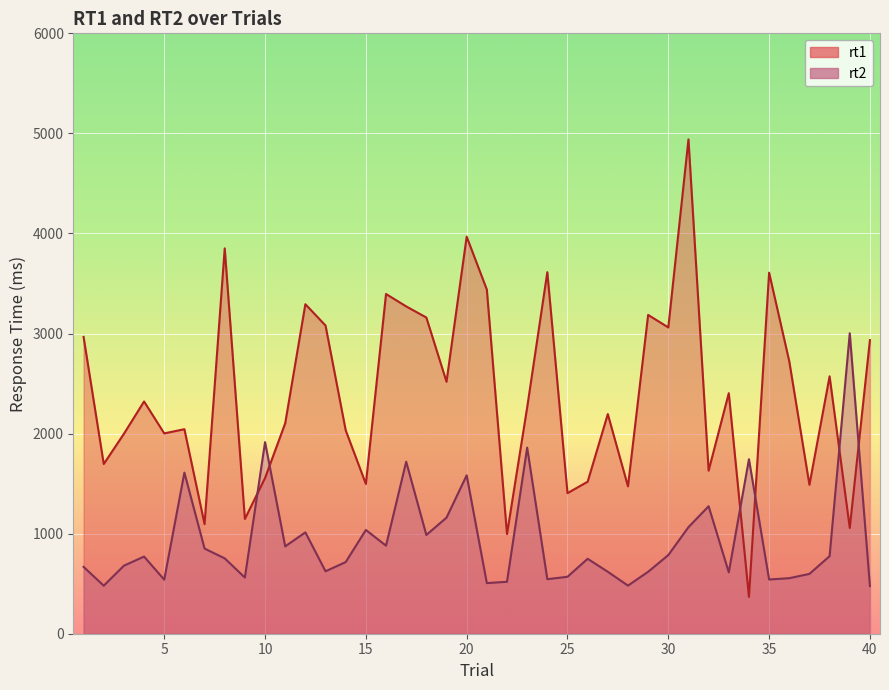

What is the difference between the rt1 values at 25 and 32?

225